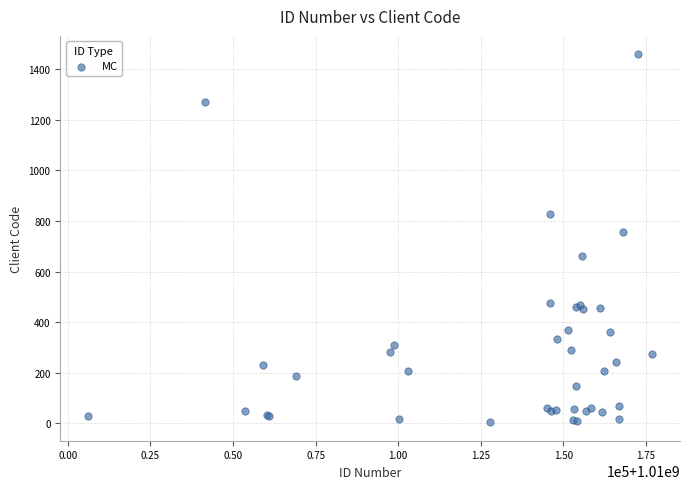

What Y value in the scatter plot is closest to 731?

755